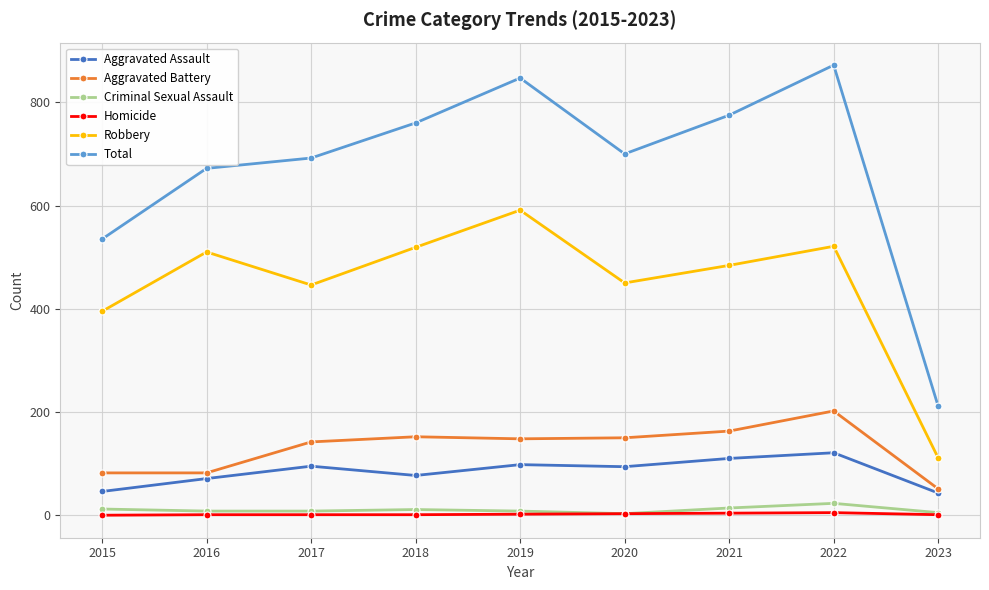

What is the value of the Robbery point at the 8th from the left?

521